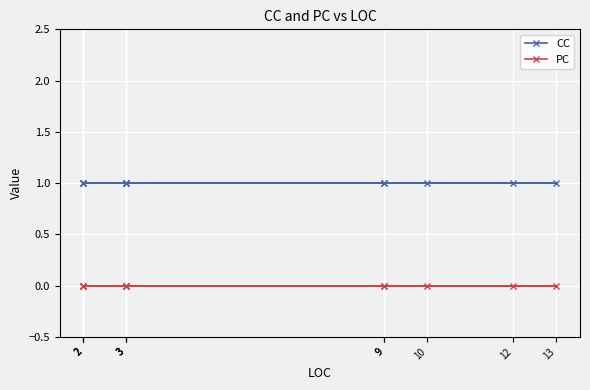

What are all the series names shown in the legend?

CC, PC